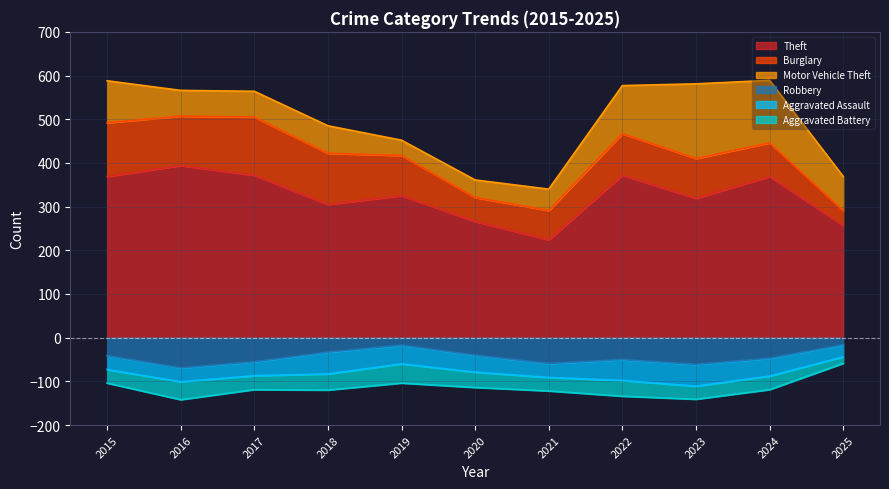

Rank the series by their maximum value, from lowest to highest.

Aggravated Battery, Aggravated Assault, Robbery, Burglary, Motor Vehicle Theft, Theft